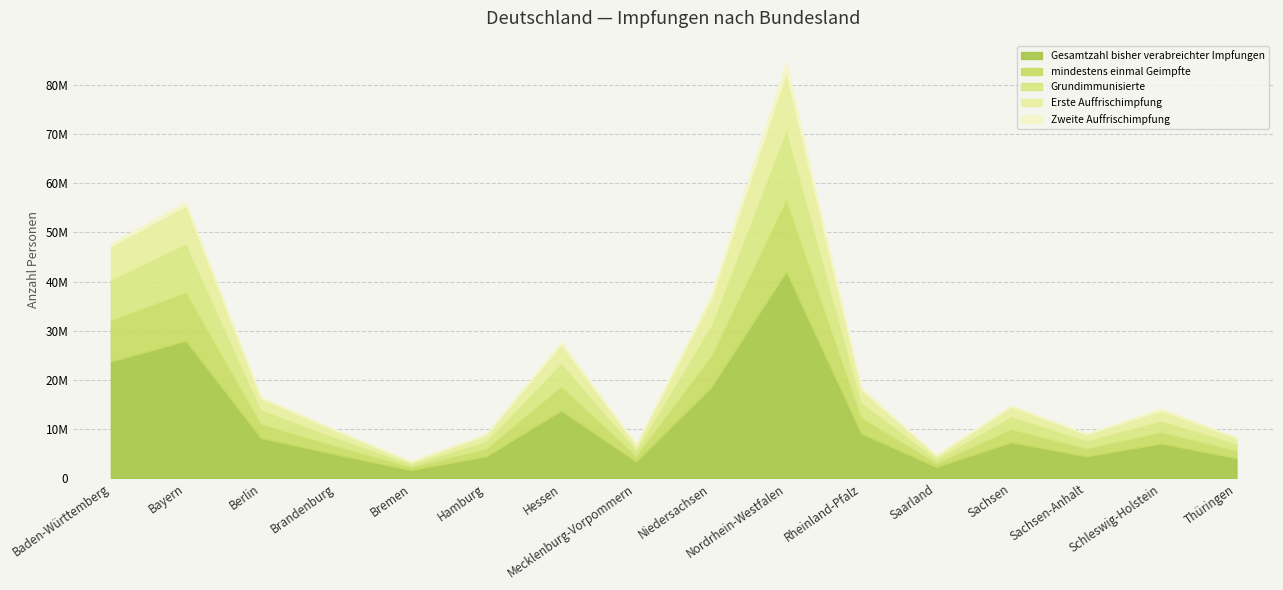

Reading right to left, list all the values displayed in this chart.

Gesamtzahl bisher verabreichter Impfungen: Thüringen=4151834	Schleswig-Holstein=7107950	Sachsen-Anhalt=4517352	Sachsen=7377253	Saarland=2366640	Rheinland-Pfalz=9175518	Nordrhein-Westfalen=42092121	Niedersachsen=18591976	Mecklenburg-Vorpommern=3460506	Hessen=13807858	Hamburg=4499209	Bremen=1741122	Brandenburg=4887207	Berlin=8245164	Bayern=27977974	Baden-Württemberg=23790329
mindestens einmal Geimpfte: Thüringen=1507149	Schleswig-Holstein=2354238	Sachsen-Anhalt=1618351	Sachsen=2677341	Saarland=822358	Rheinland-Pfalz=3238332	Nordrhein-Westfalen=14642677	Niedersachsen=6396814	Mecklenburg-Vorpommern=1217619	Hessen=4928463	Hamburg=1604509	Bremen=620189	Brandenburg=1721331	Berlin=2891849	Bayern=9898280	Baden-Württemberg=8402298
Grundimmunisierte: Thüringen=1479186	Schleswig-Holstein=2323582	Sachsen-Anhalt=1604252	Sachsen=2625174	Saarland=808306	Rheinland-Pfalz=3099982	Nordrhein-Westfalen=14226192	Niedersachsen=6220240	Mecklenburg-Vorpommern=1202337	Hessen=4735897	Hamburg=1561374	Bremen=595821	Brandenburg=1725264	Berlin=2860676	Bayern=9883699	Baden-Württemberg=8269213
Erste Auffrischimpfung: Thüringen=1131703	Schleswig-Holstein=2035809	Sachsen-Anhalt=1250432	Sachsen=2019987	Saarland=677561	Rheinland-Pfalz=2590248	Nordrhein-Westfalen=11706015	Niedersachsen=5334353	Mecklenburg-Vorpommern=959443	Hessen=3800475	Hamburg=1218475	Bremen=450641	Brandenburg=1399044	Berlin=2308969	Bayern=7725593	Baden-Württemberg=6752230
Zweite Auffrischimpfung: Thüringen=82691	Schleswig-Holstein=466818	Sachsen-Anhalt=114203	Sachsen=127419	Saarland=92045	Rheinland-Pfalz=365483	Nordrhein-Westfalen=2075881	Niedersachsen=919793	Mecklenburg-Vorpommern=122558	Hessen=505806	Hamburg=177517	Bremen=89864	Brandenburg=136534	Berlin=287621	Bayern=761143	Baden-Württemberg=634775